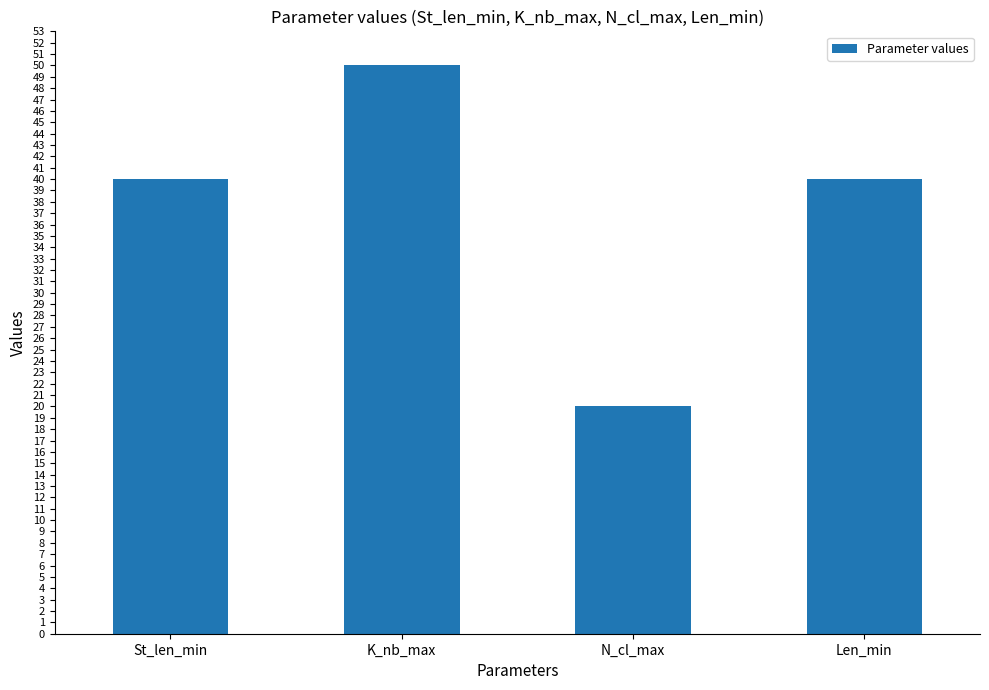

Which category has the lowest value across all series?

N_cl_max